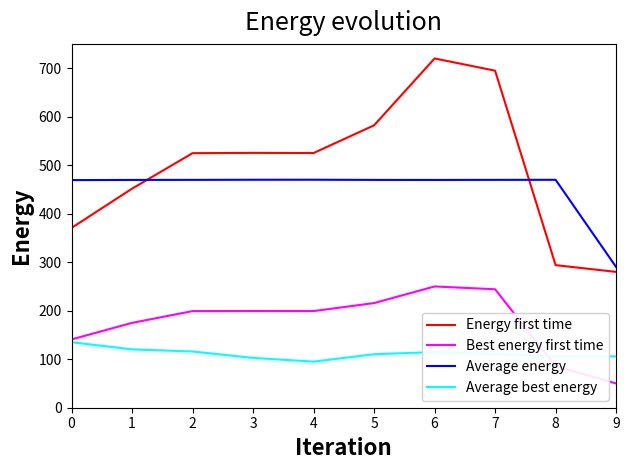

What is the approximate value of Best energy first time at 3?

199.3